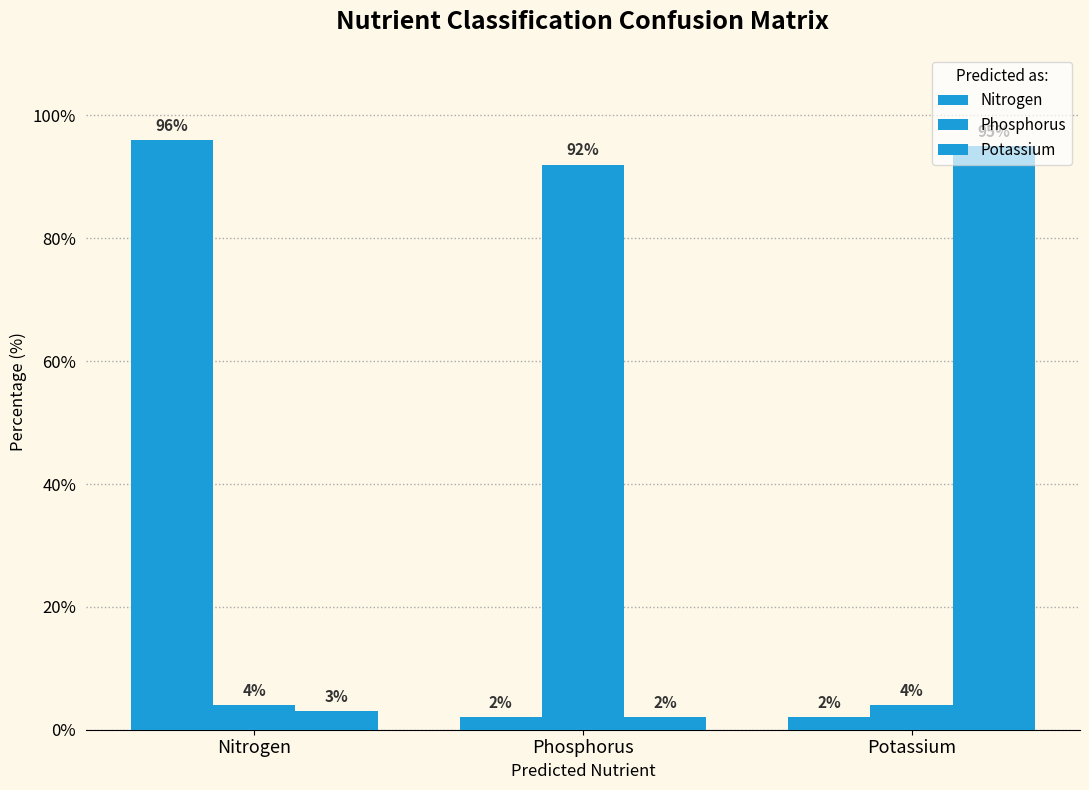

How many bars are there in each group?

3